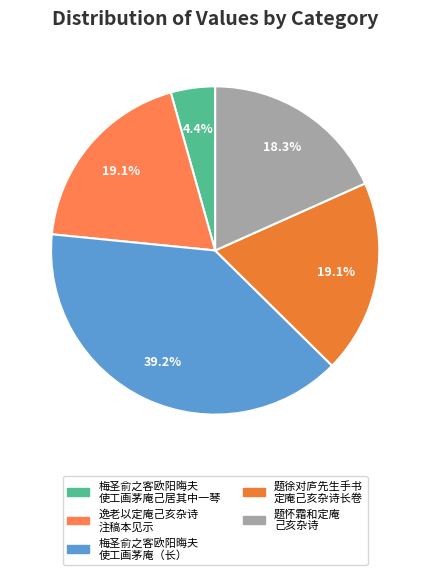

Count the number of slices in the pie.

5